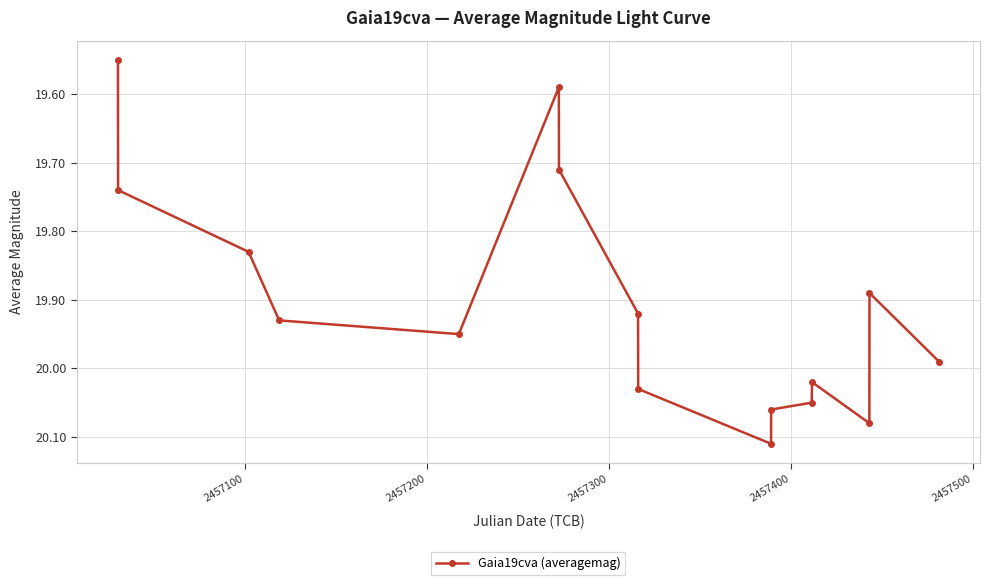

What is the difference between the maximum and minimum values?

0.6